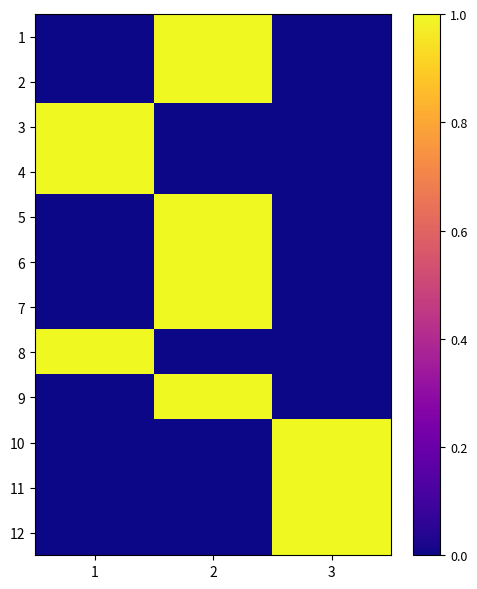

Between 2 and 3, which is larger?

2